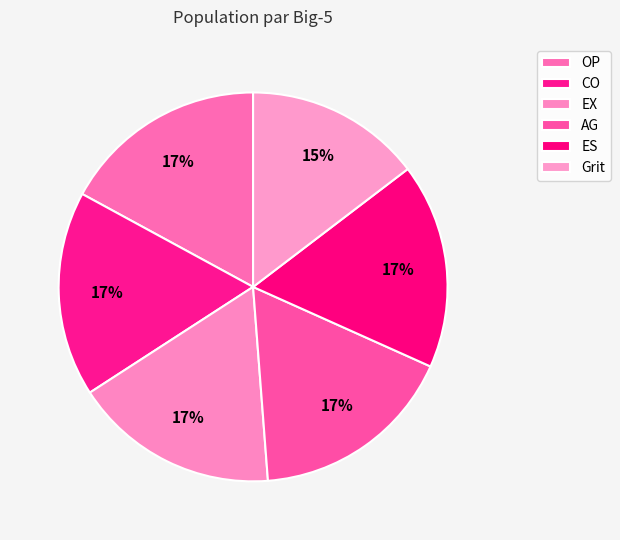

How many segments does this pie chart have?

6